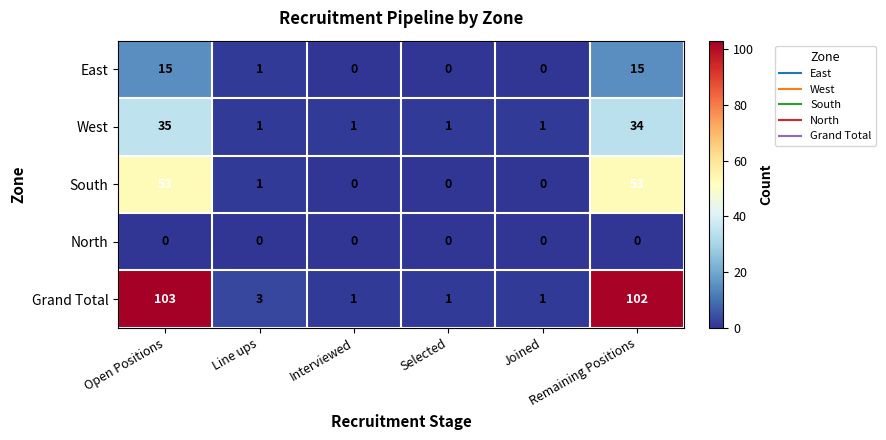

What is the average value of the West series?

12